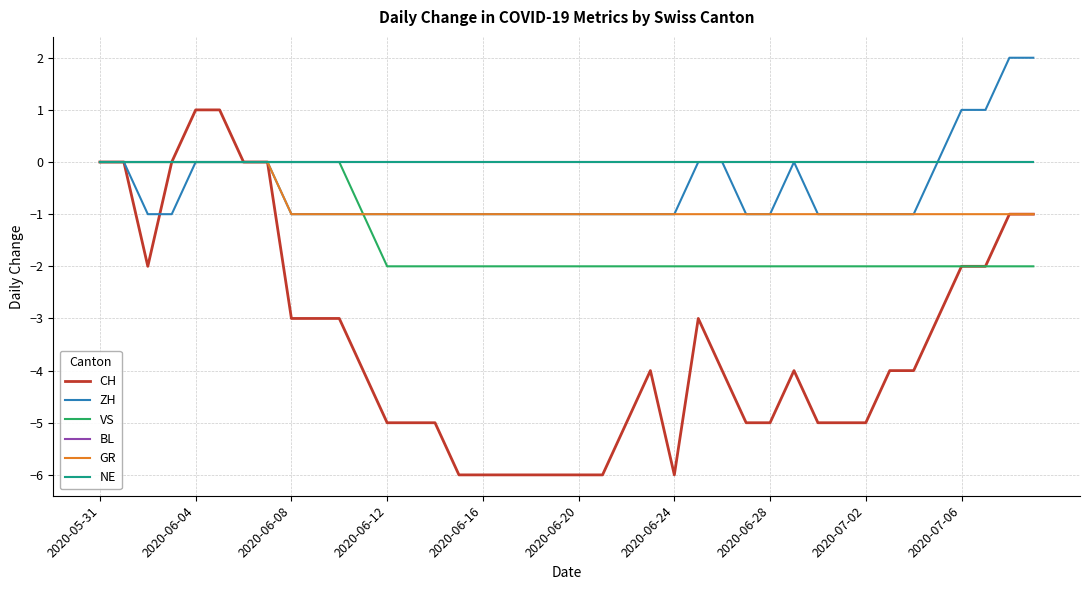

What is the lowest value of the CH series?

-6